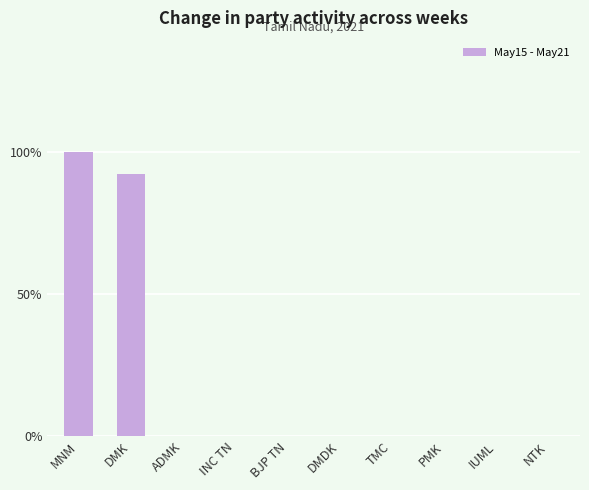

What is the average value?

0.2